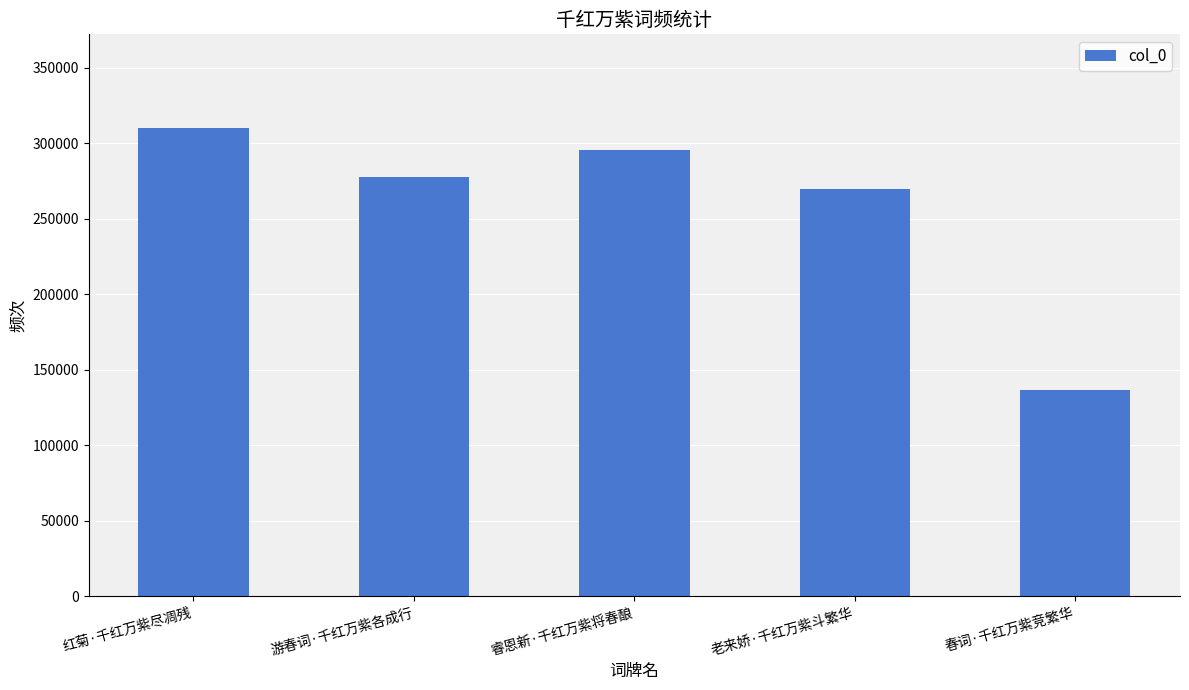

Approximately how many times larger is the value at 春词·千红万紫竞繁华 compared to 老来娇·千红万紫斗繁华?

0.5